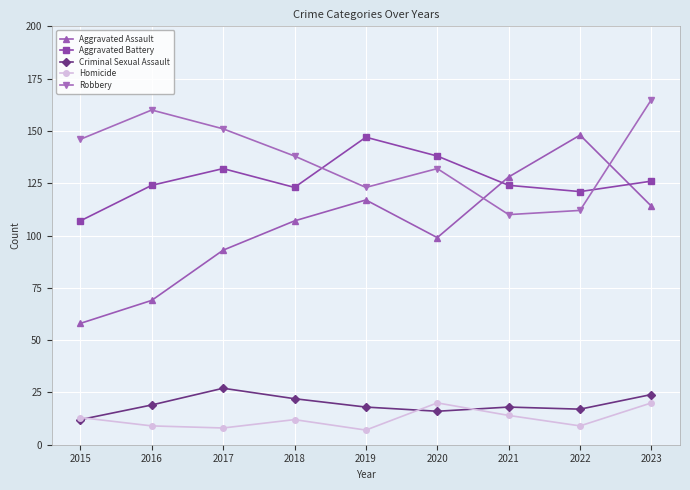

What is the highest value of the Aggravated Battery series?

147